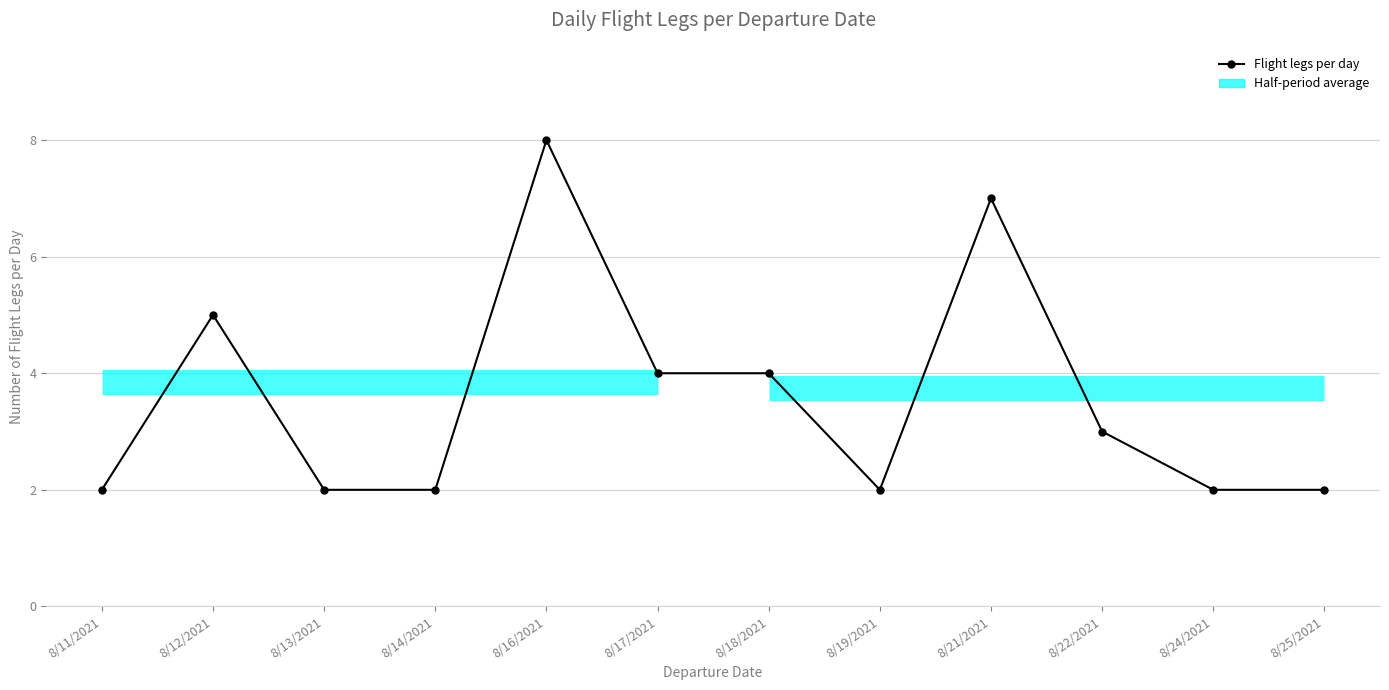

List the labels in order of value, largest first.

8/16/2021, 8/21/2021, 8/12/2021, 8/17/2021, 8/18/2021, 8/22/2021, 8/11/2021, 8/13/2021, 8/14/2021, 8/19/2021, 8/24/2021, 8/25/2021